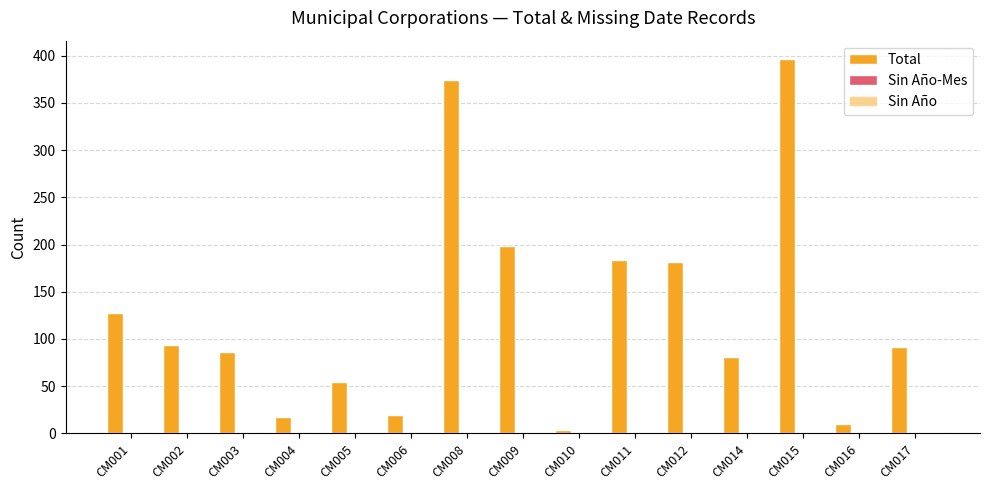

What is the maximum value shown in the chart?

396